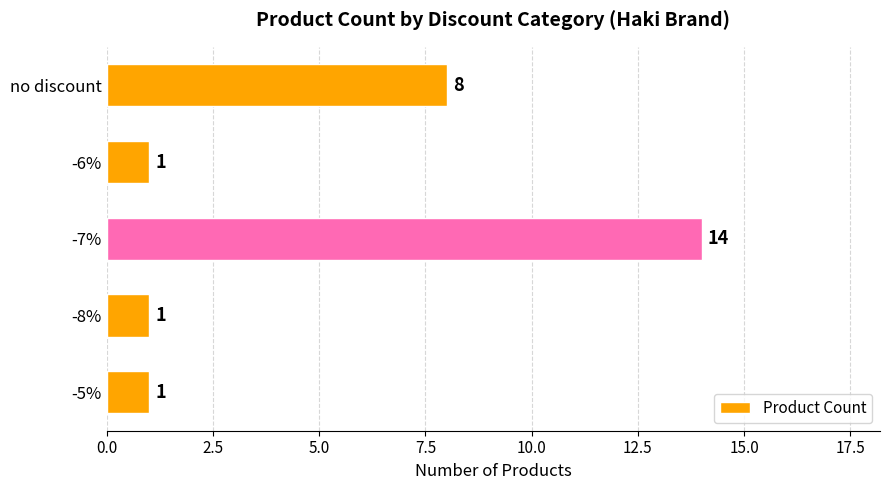

Approximately how many times larger is the value at -7% compared to -8%?

14.0